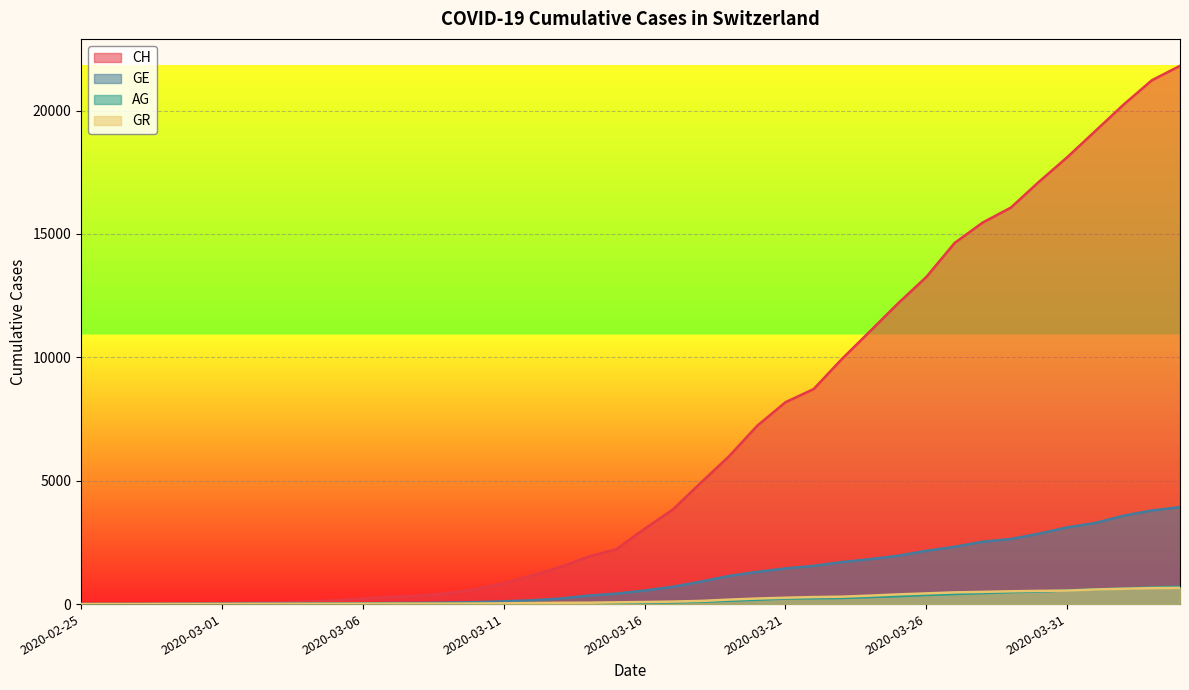

What is the sum of the AG values at 2020-03-03 and 2020-03-29?

492